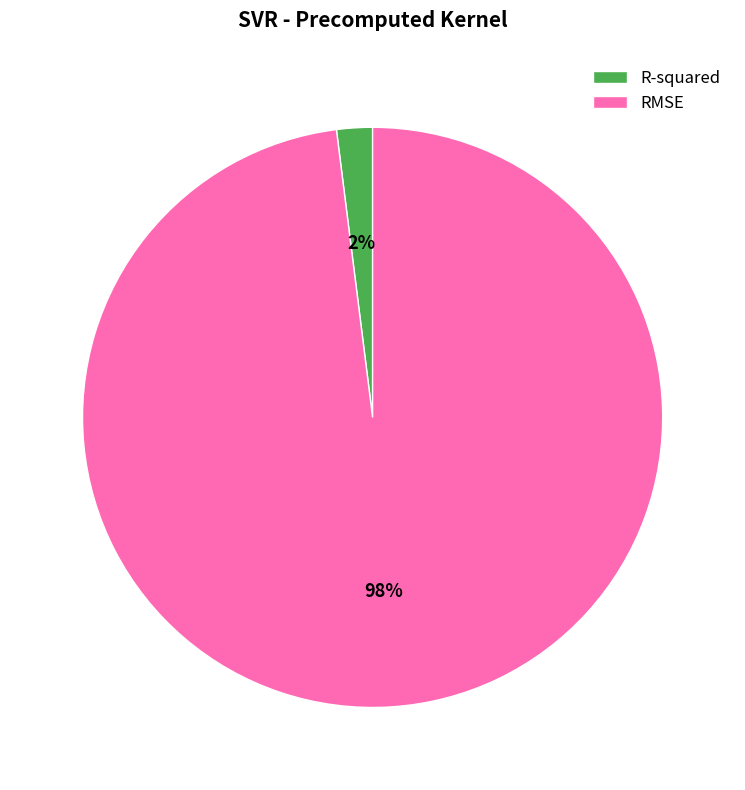

To the nearest percent, what portion does RMSE represent?

98%